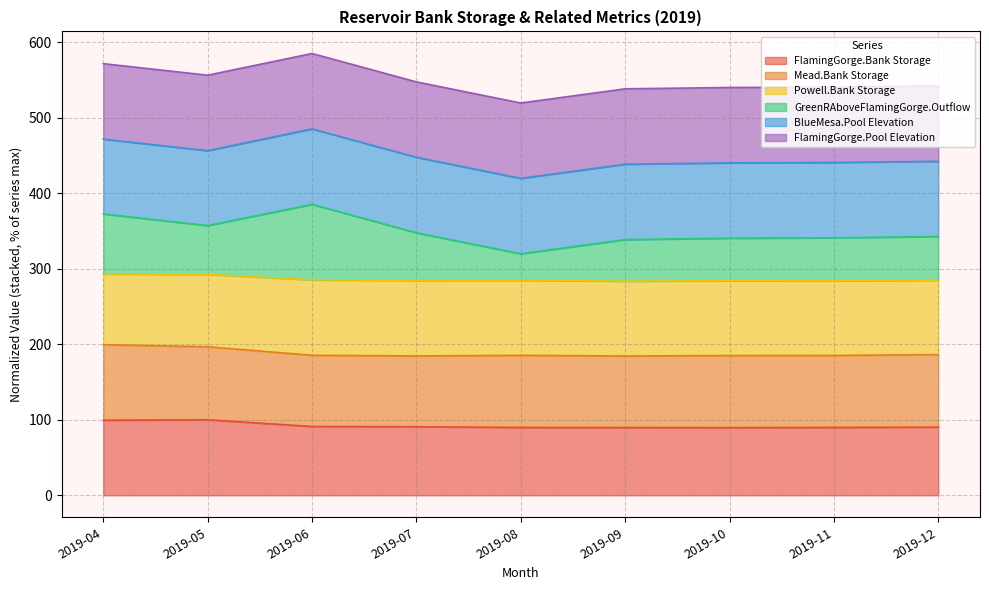

What is the minimum value for FlamingGorge.Bank Storage?

89.6